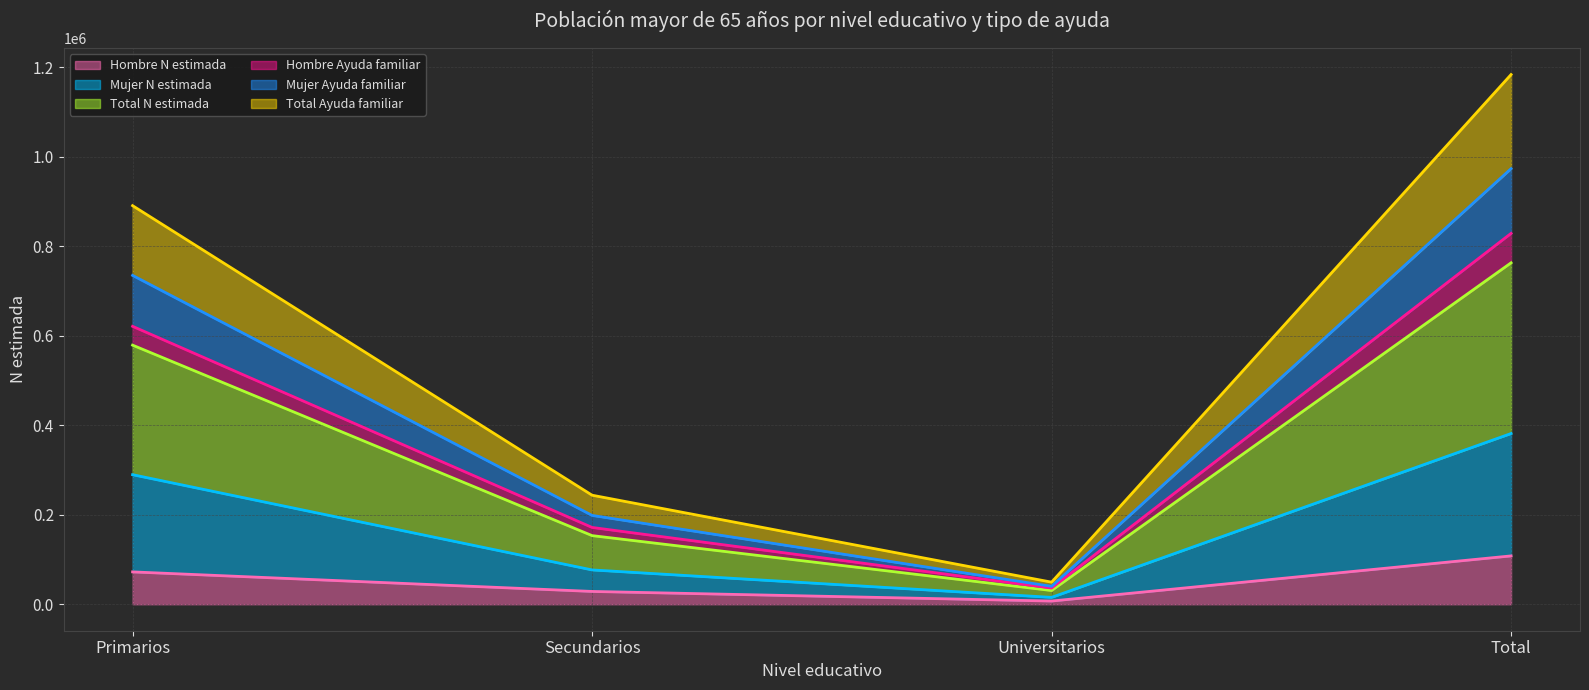

At which label does Hombre N estimada reach its peak?

Total